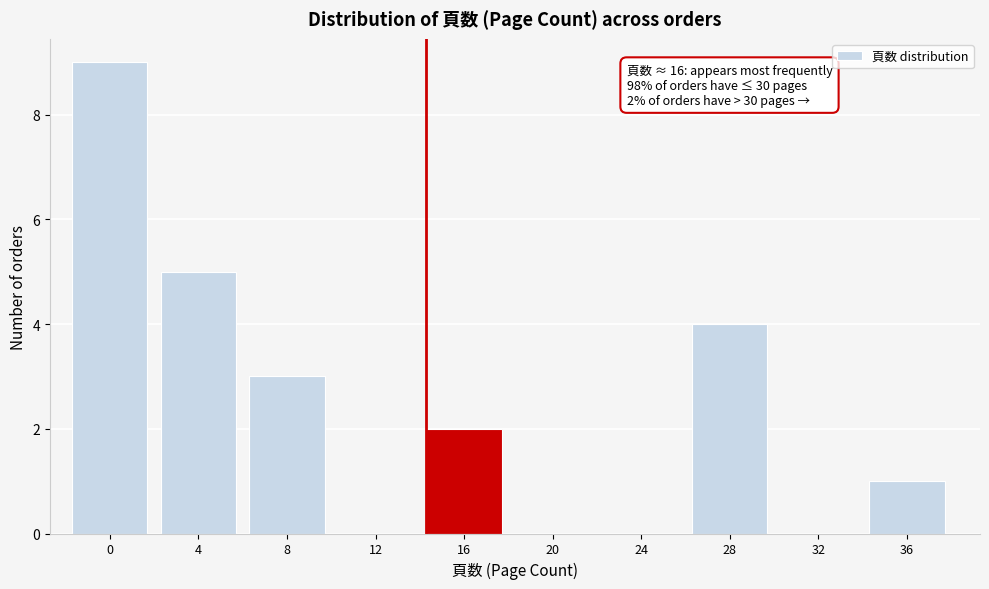

Is it true that the value at 20 is 0?

True